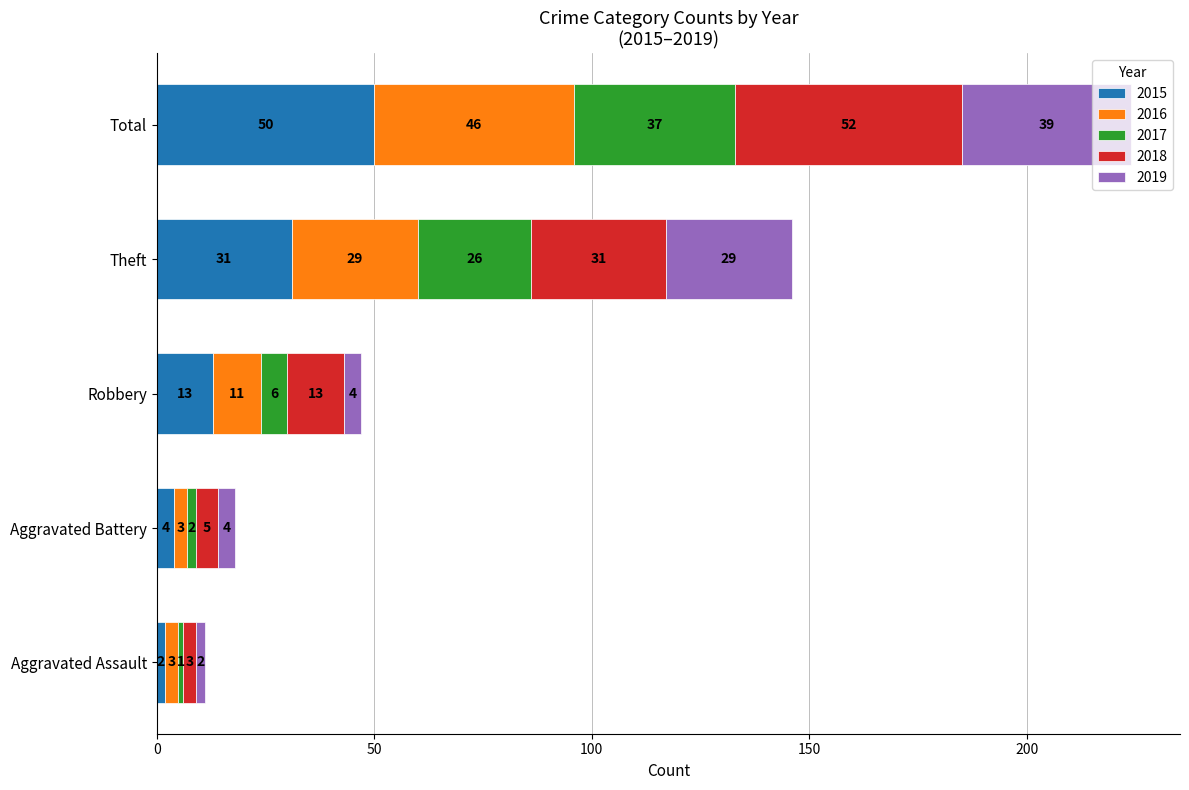

What is the difference between the second highest and second lowest values in the 2015 series?

27